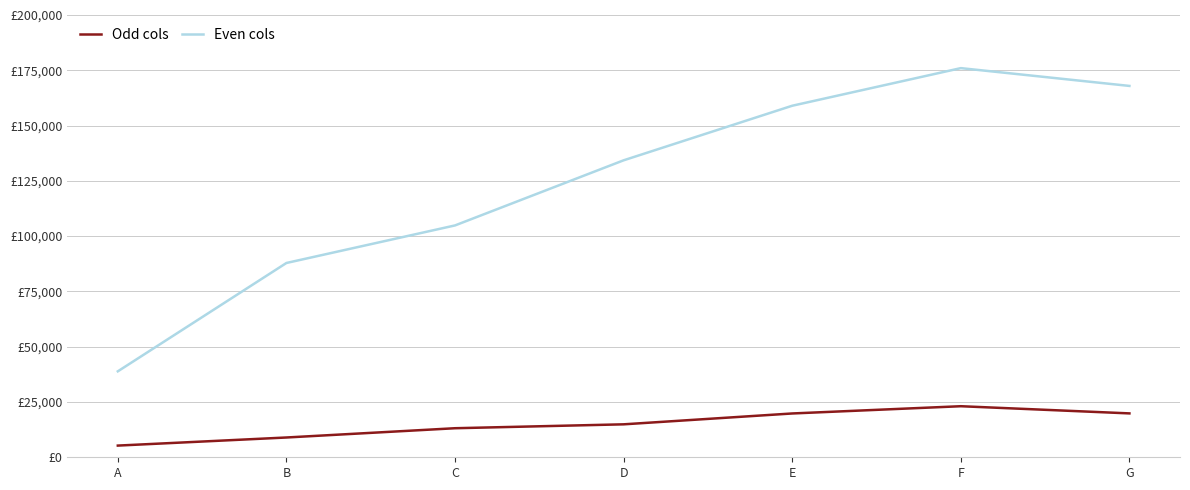

Rank the series at C from highest to lowest value.

Even cols, Odd cols